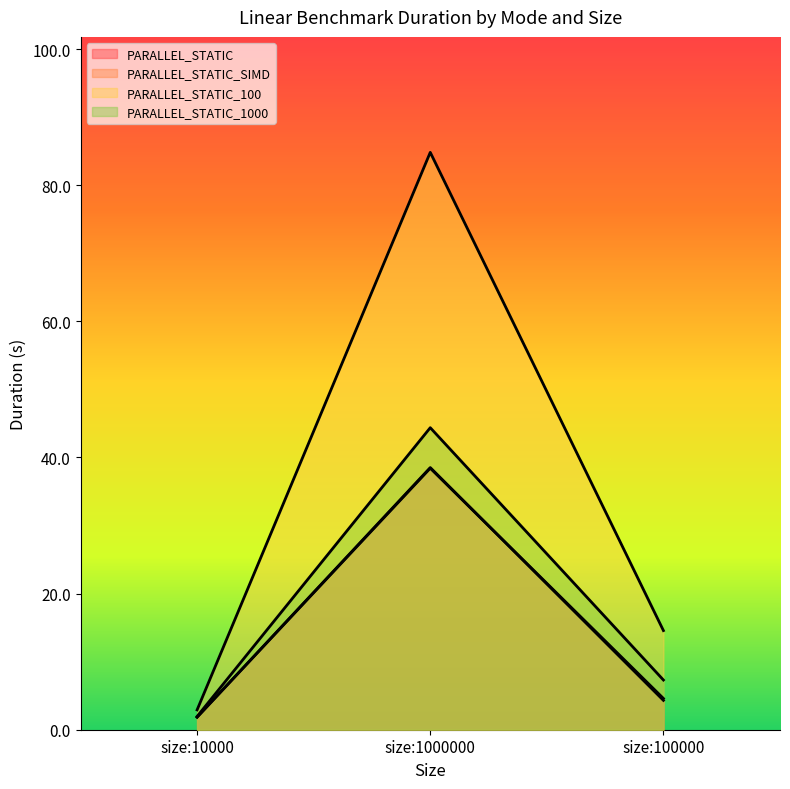

The PARALLEL_STATIC series shows 0.9 at size:100000. True or false?

False